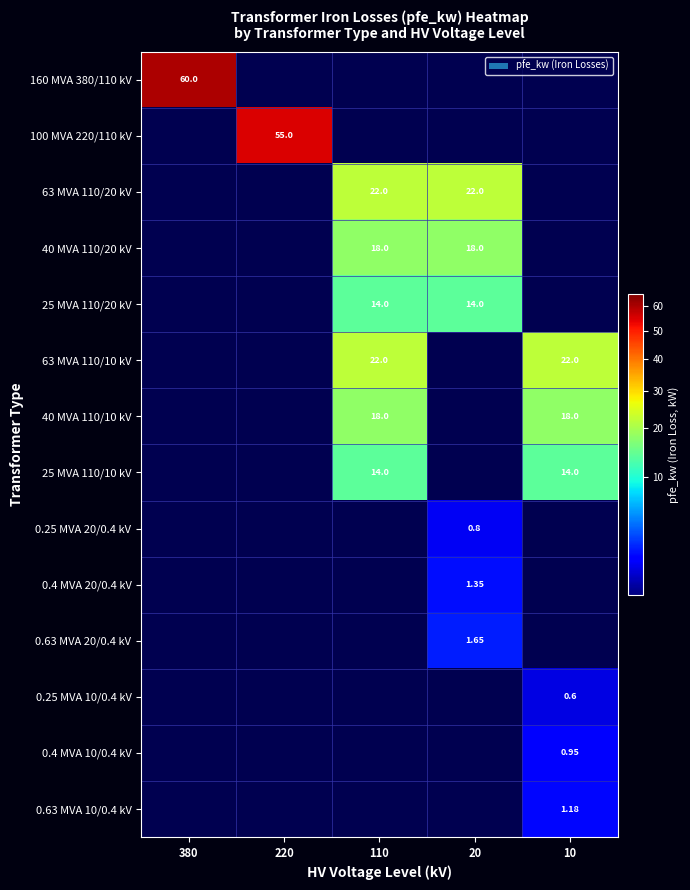

Which category has the lowest value across all series?

220